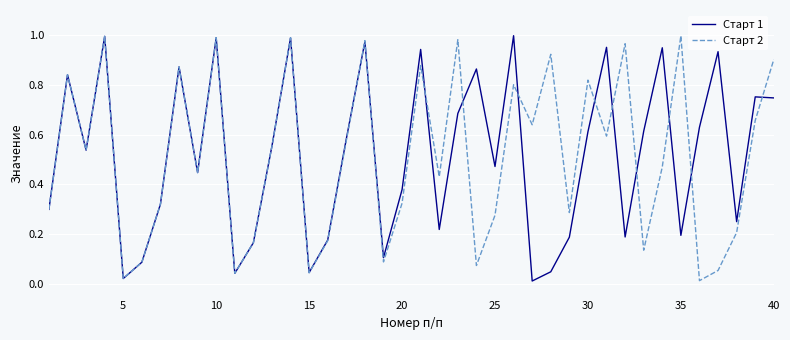

At how many categories does at least one series exceed 0?

40